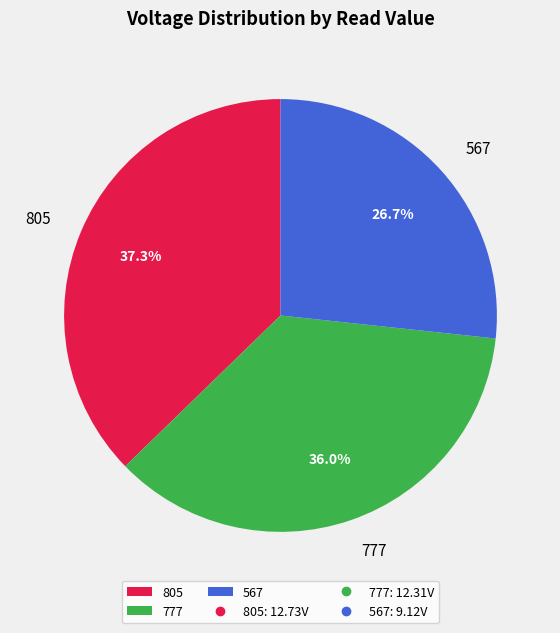

What percentage is the 567 slice, to the nearest percent?

27%